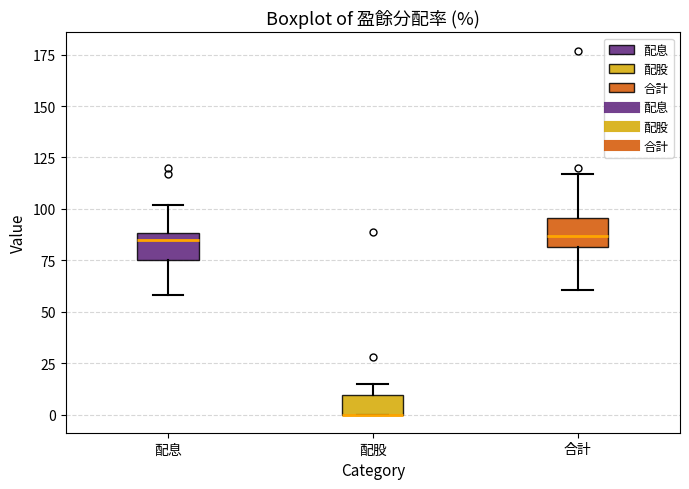

Reading left to right, read every box against the y-axis: the position of its median line, the range the box covers, and the ends of its whiskers. The values are not printed on the chart, so give them approximately, as read against the axis.

配息: median 85, box 75 to 90, whiskers 60 to 100
配股: median 0 (drawn on the box's lower edge), box 0 to 10, whiskers 0 to 15
合計: median 85, box 80 to 95, whiskers 60 to 115